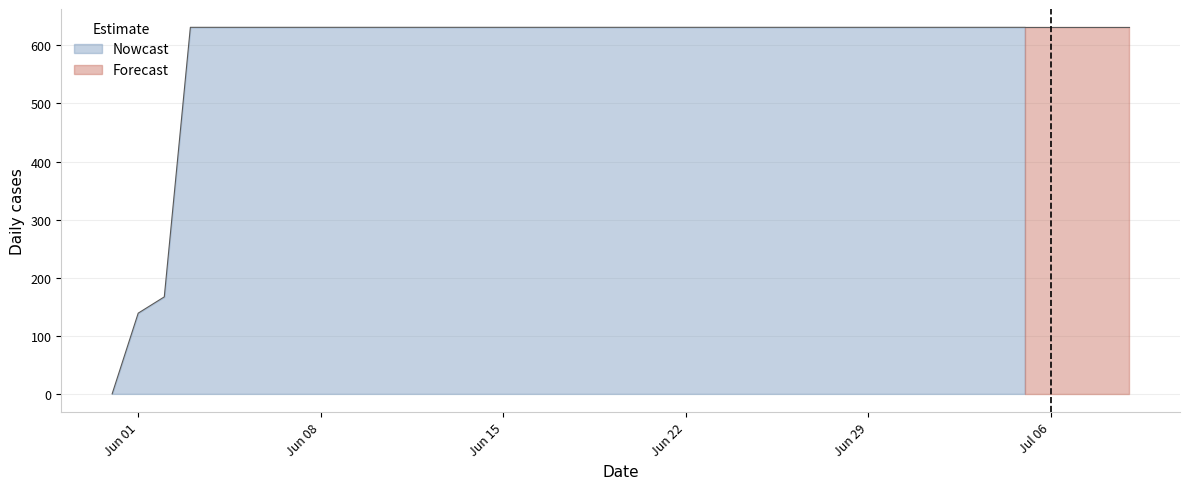

Rank the categories by value from lowest to highest.

2020-05-31, 2020-06-01, 2020-06-02, 2020-06-03, 2020-06-04, 2020-06-05, 2020-06-06, 2020-06-07, 2020-06-08, 2020-06-09, 2020-06-10, 2020-06-11, 2020-06-12, 2020-06-13, 2020-06-14, 2020-06-15, 2020-06-16, 2020-06-17, 2020-06-18, 2020-06-19, 2020-06-20, 2020-06-21, 2020-06-22, 2020-06-23, 2020-06-24, 2020-06-25, 2020-06-26, 2020-06-27, 2020-06-28, 2020-06-29, 2020-06-30, 2020-07-01, 2020-07-02, 2020-07-03, 2020-07-04, 2020-07-05, 2020-07-06, 2020-07-07, 2020-07-08, 2020-07-09